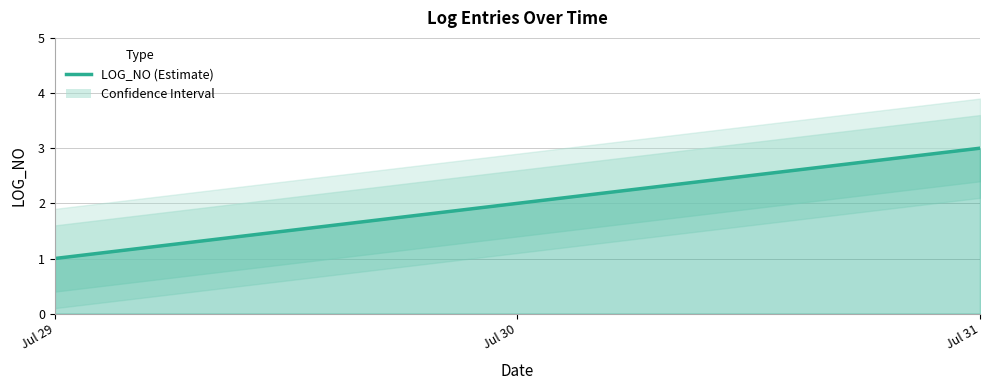

The value at Jul 31 is 5. True or false?

False